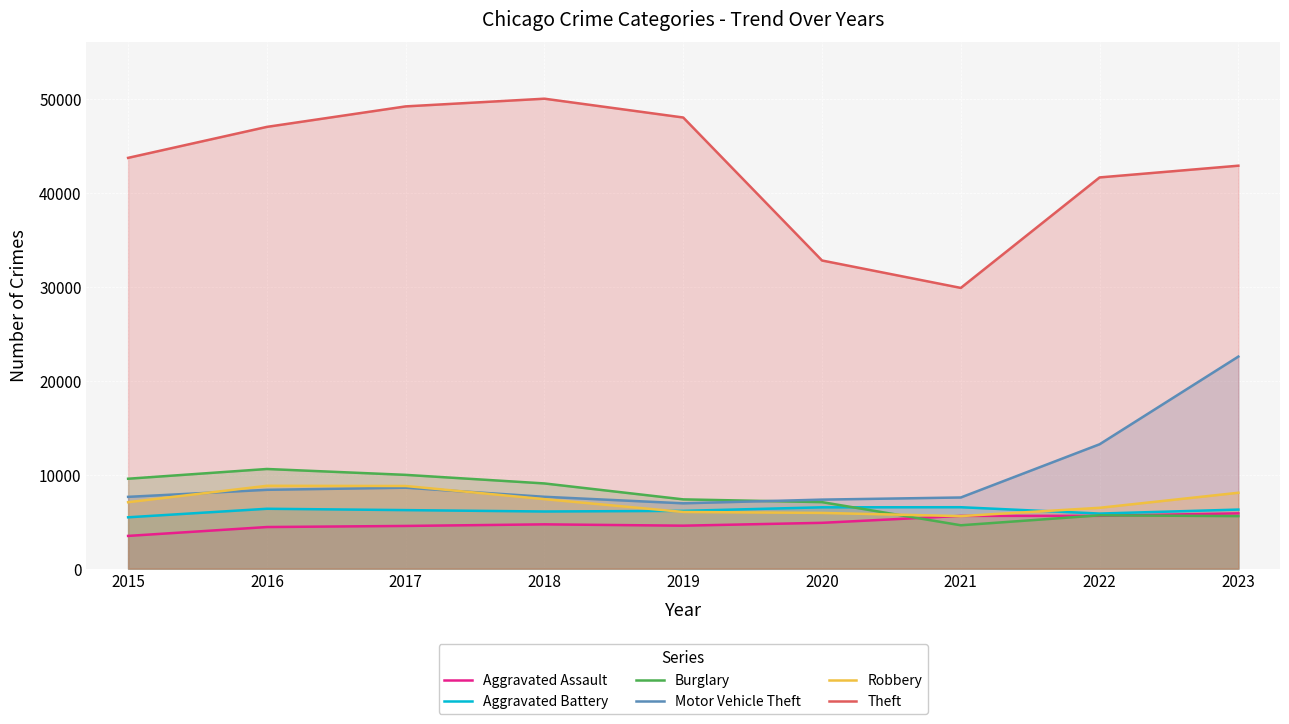

What is the difference between the Theft values at 2022 and 2021?

11763